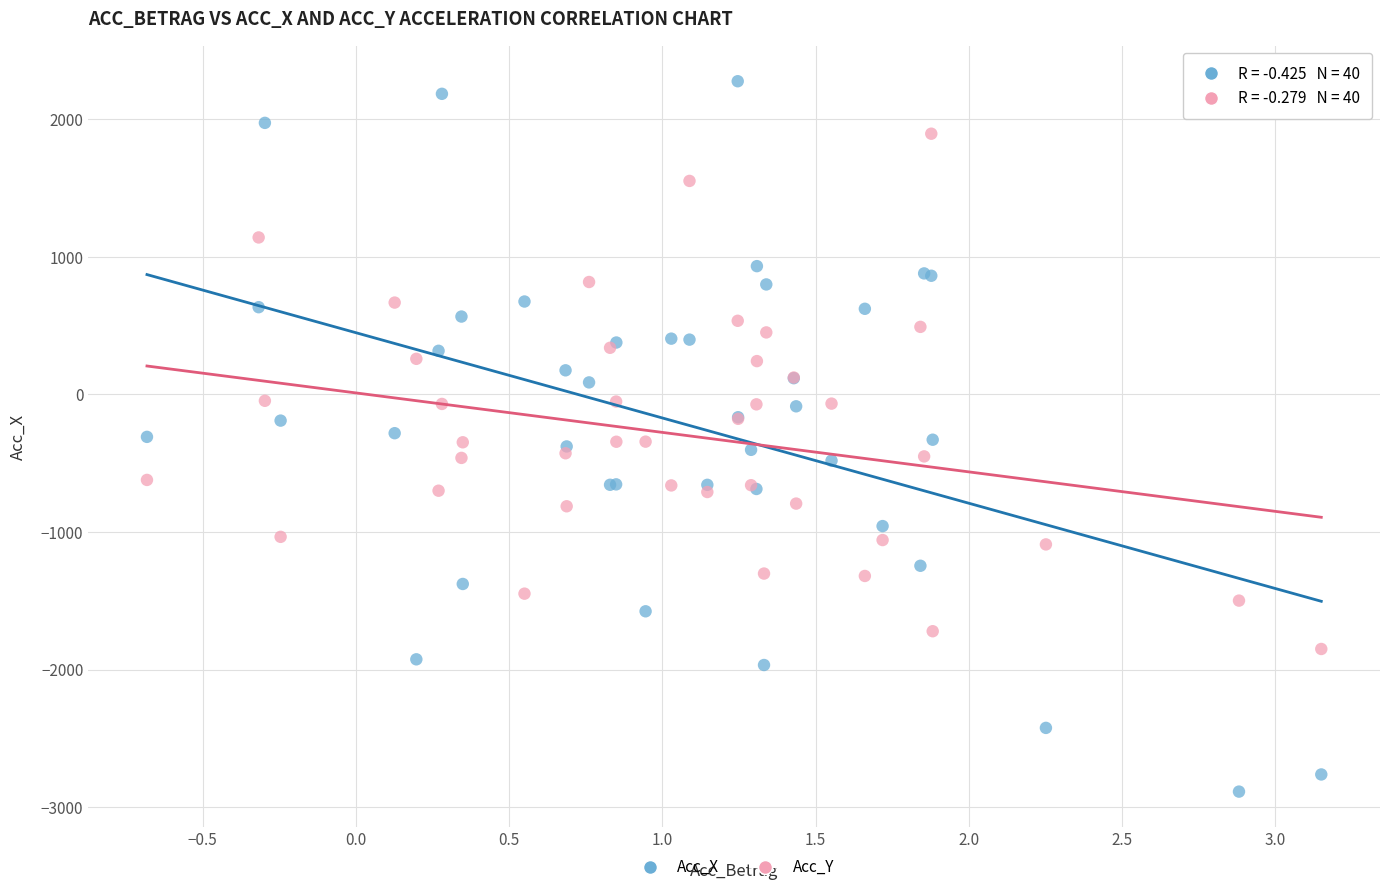

Which series contains the highest Y value?

Acc_X